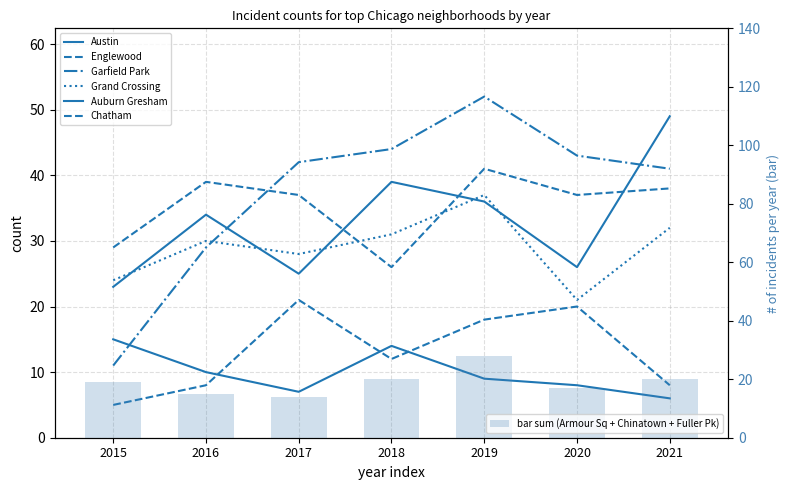

How many data points in Chatham are less than 12?

3